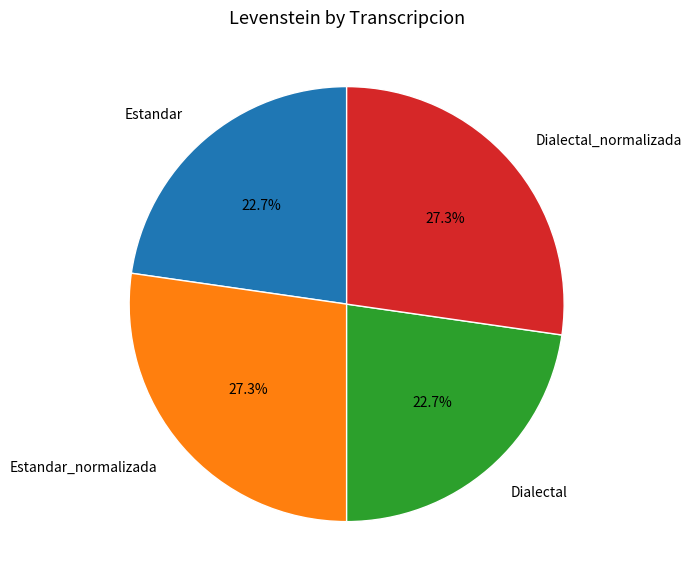

How many slices are in this pie chart?

4